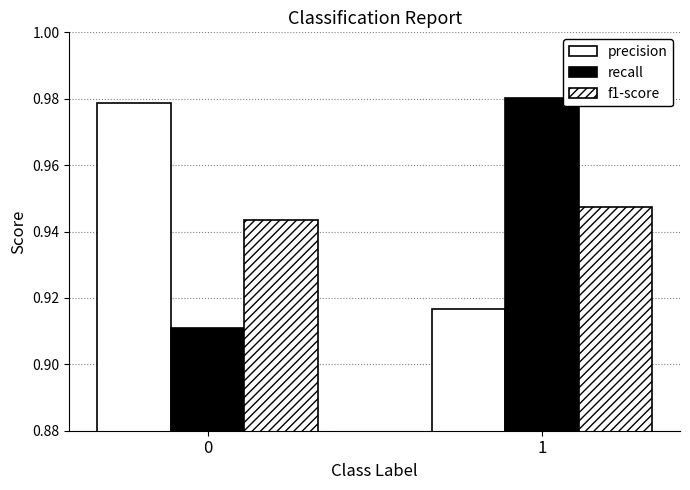

How many bars are there in total?

6